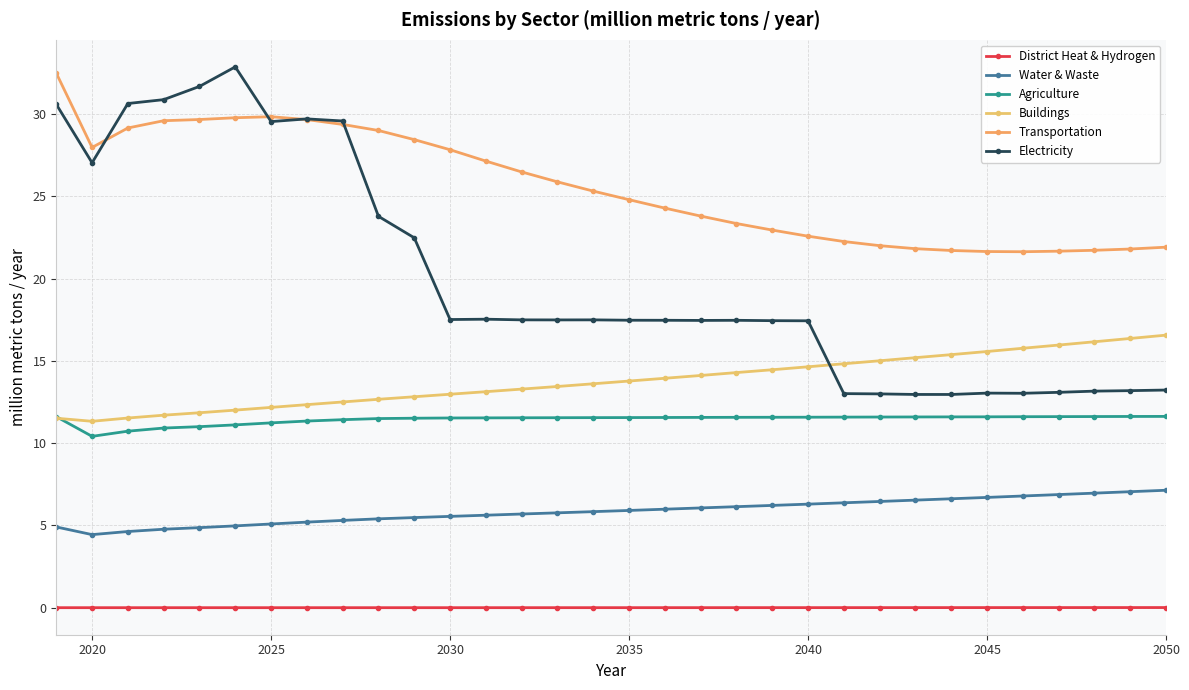

How many data points in Electricity are less than 17?

10